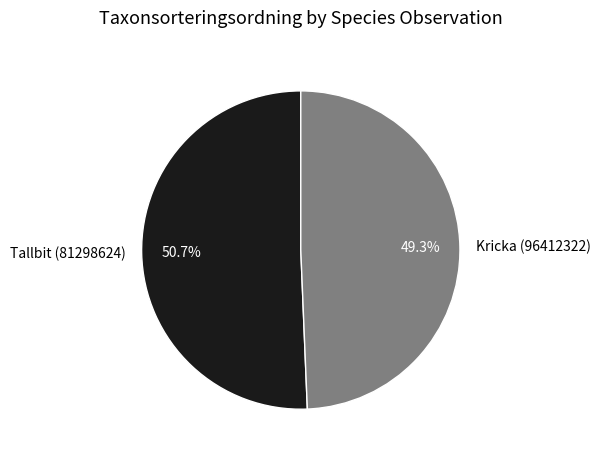

How many segments does this pie chart have?

2